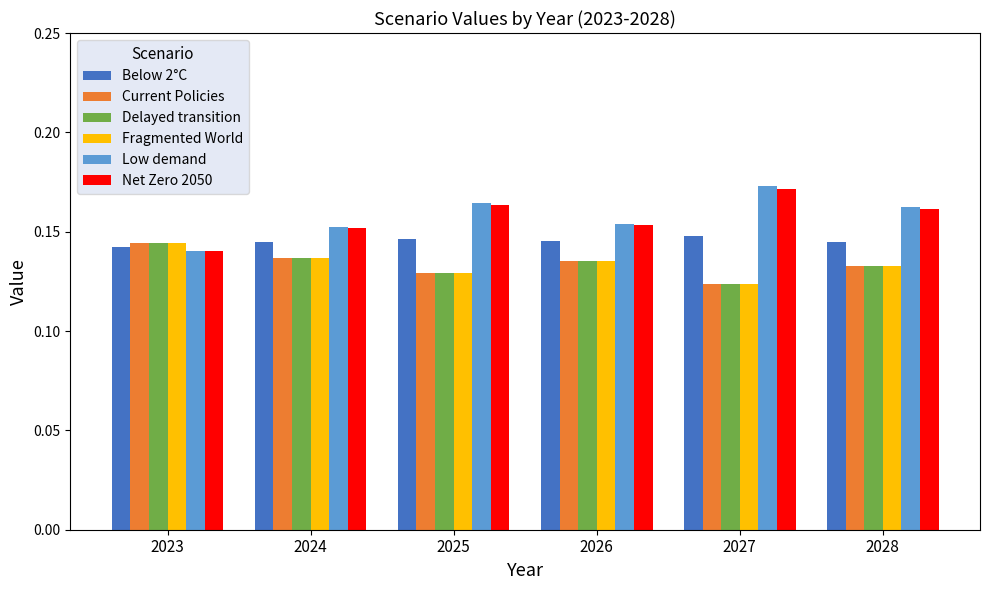

How many groups of bars are there?

6